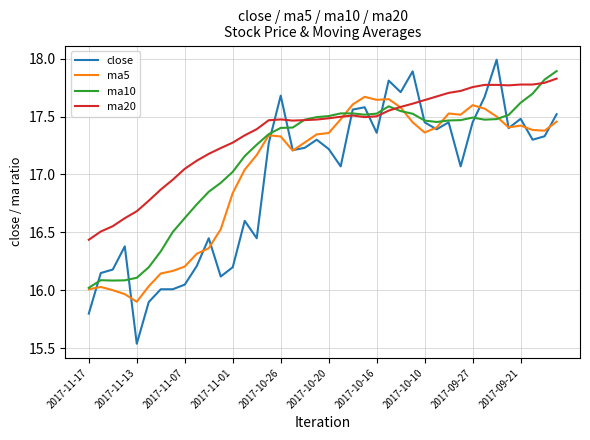

Does the chart display data point markers on the line(s)?

No